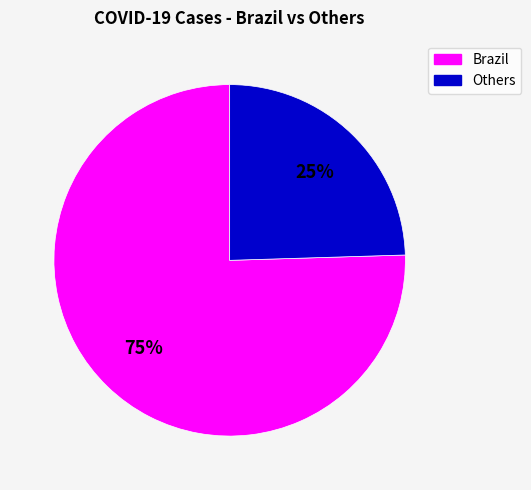

Between Others and Brazil, which is larger?

Brazil